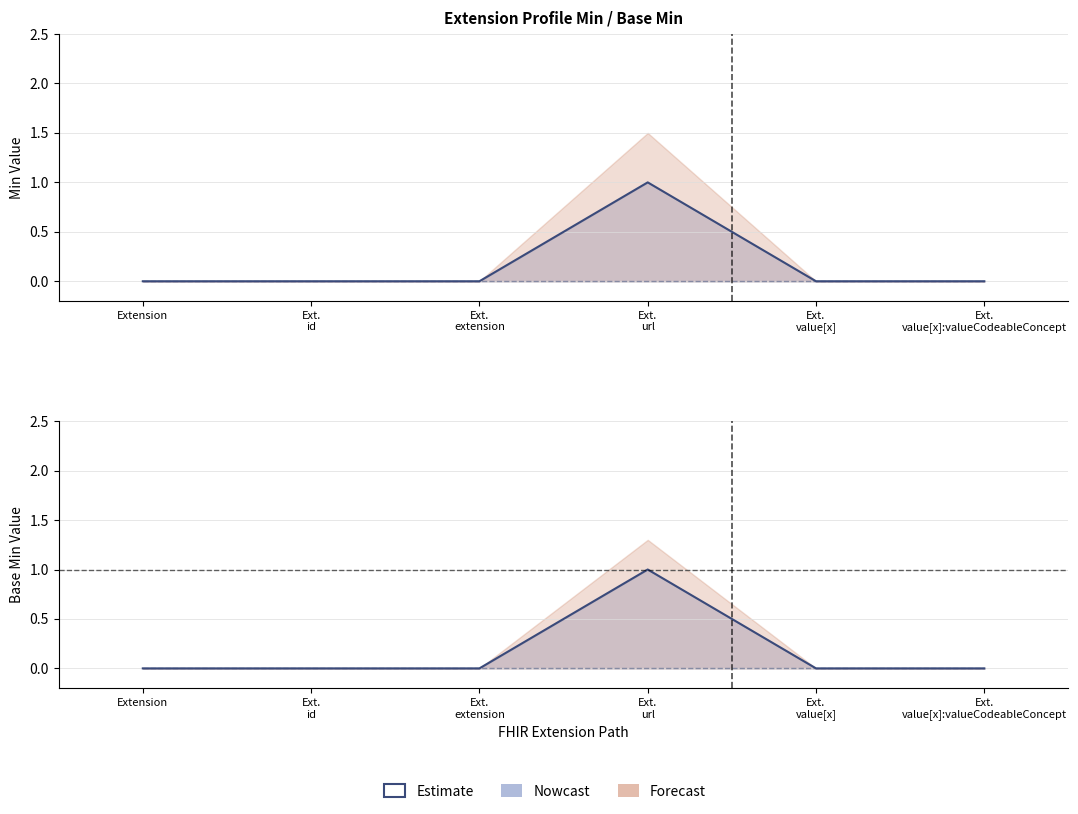

Reading left to right, what are all the values shown in this chart?

Extension=0	Ext.
id=0	Ext.
extension=0	Ext.
url=1	Ext.
value[x]=0	Ext.
value[x]:valueCodeableConcept=0